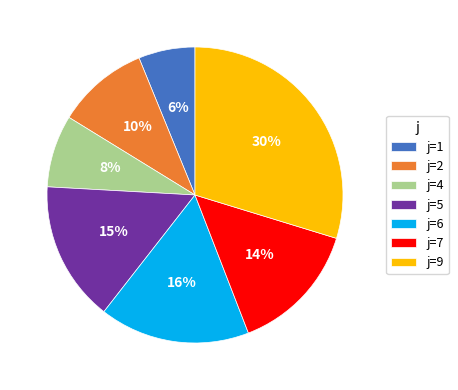

To the nearest percent, what percentage of the pie is j=7?

14%